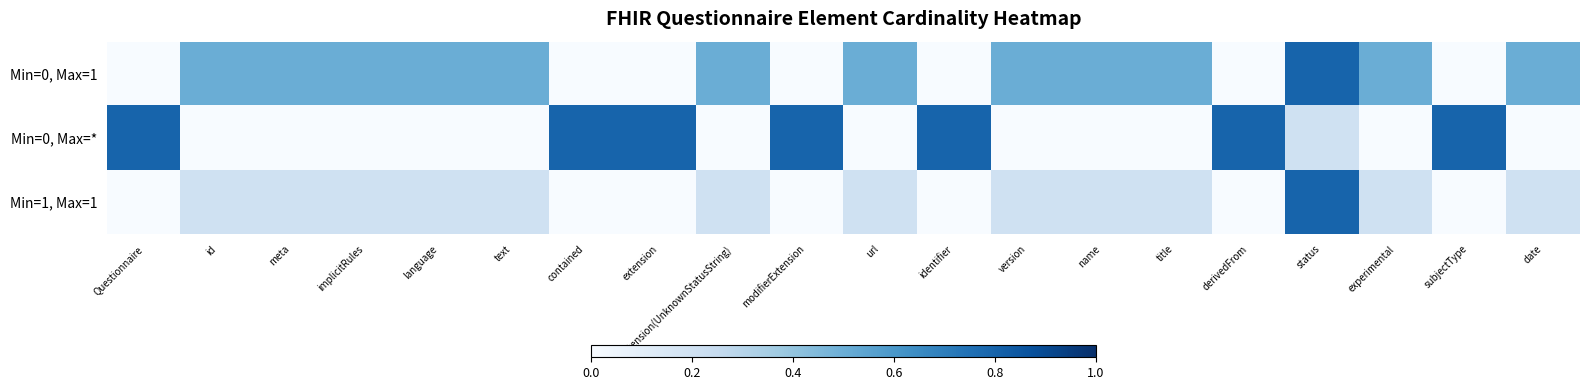

Which series has the largest range (max minus min)?

Min=0, Max=1